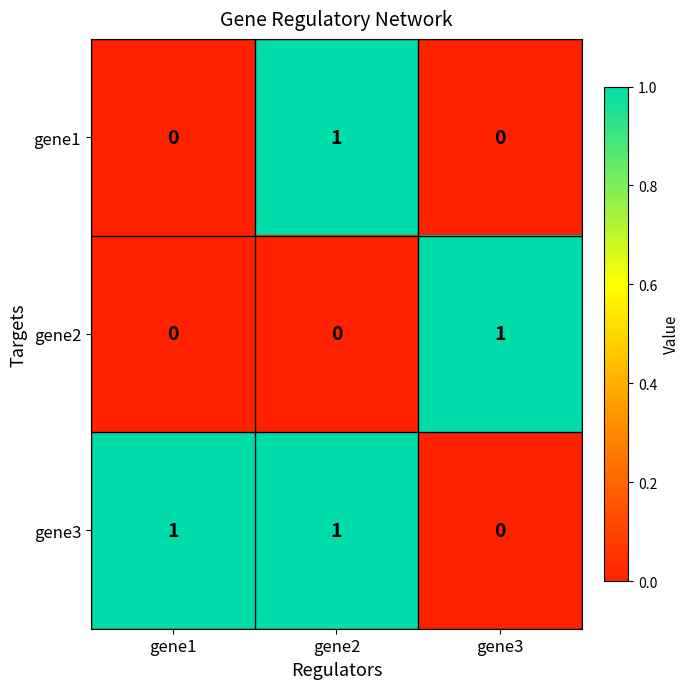

Which series has the largest total across all categories?

gene3